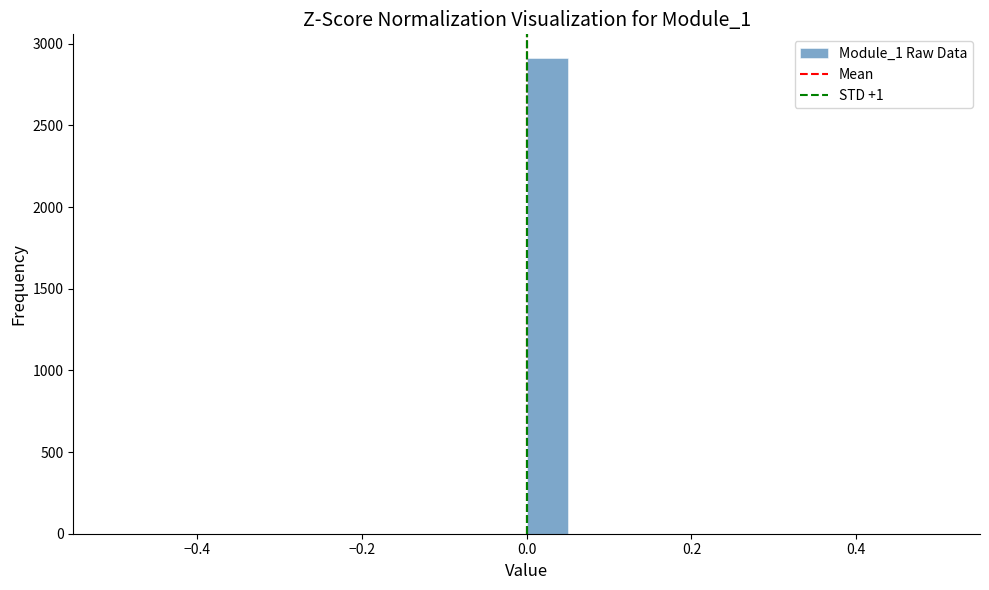

Read against the x-axis, roughly where is the centre of the tallest bar?

0.02